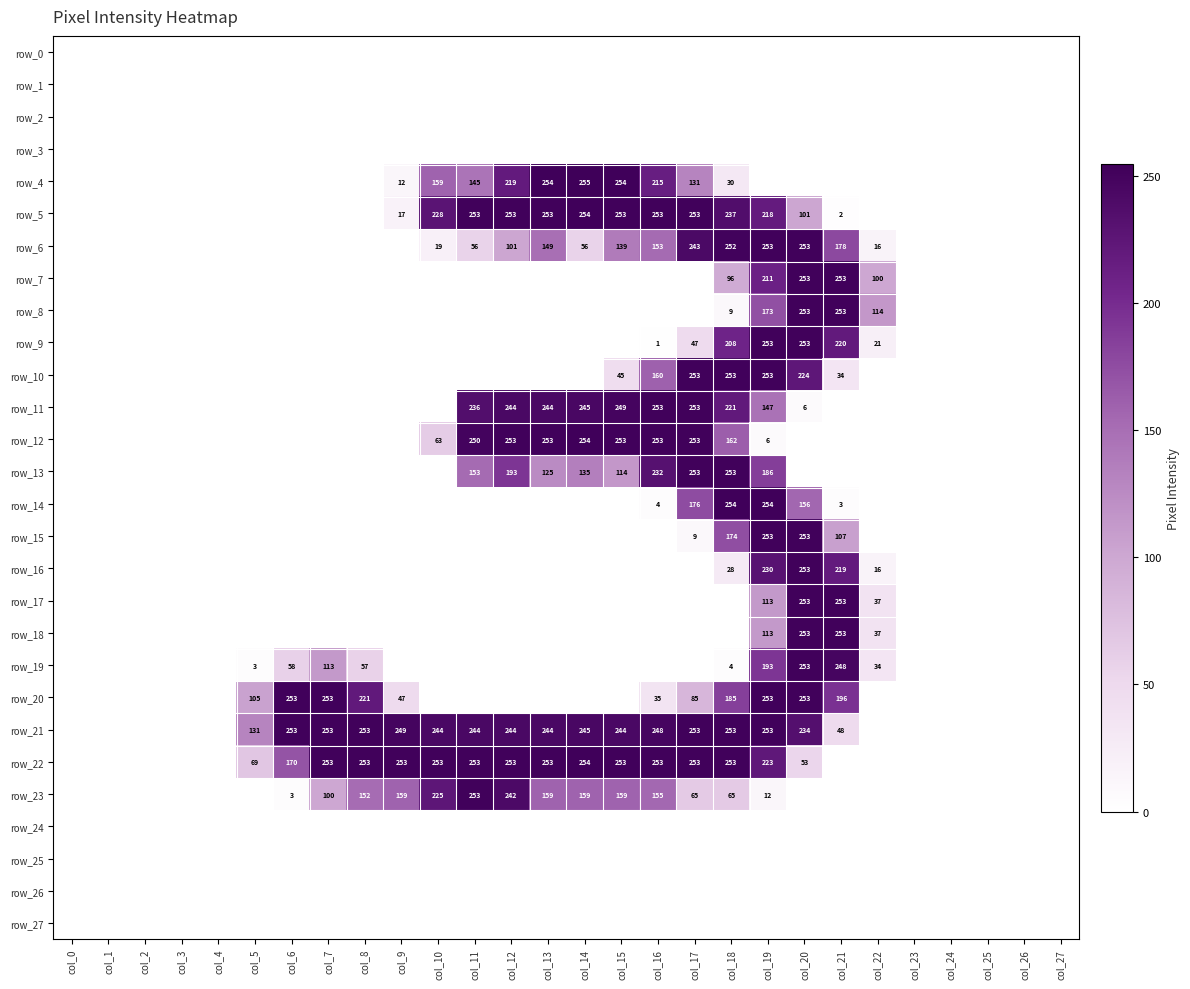

Which has a higher value, col_17 or col_27?

col_17